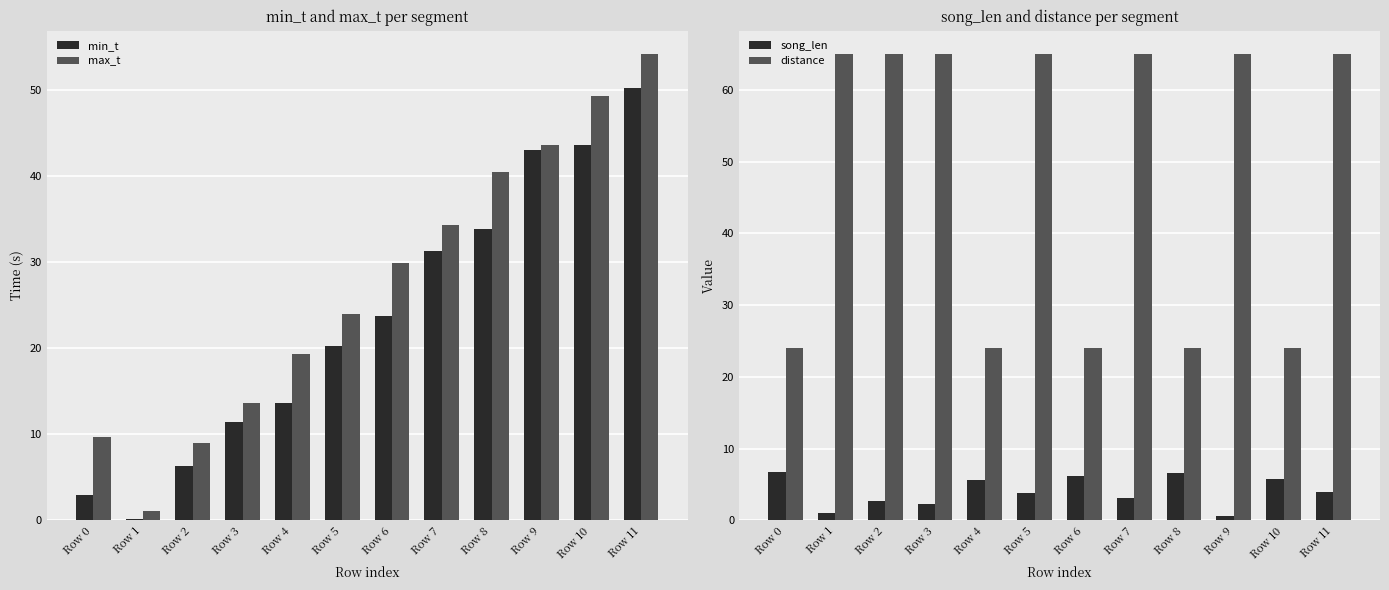

The distance series shows 10.1 at Row 8. True or false?

False